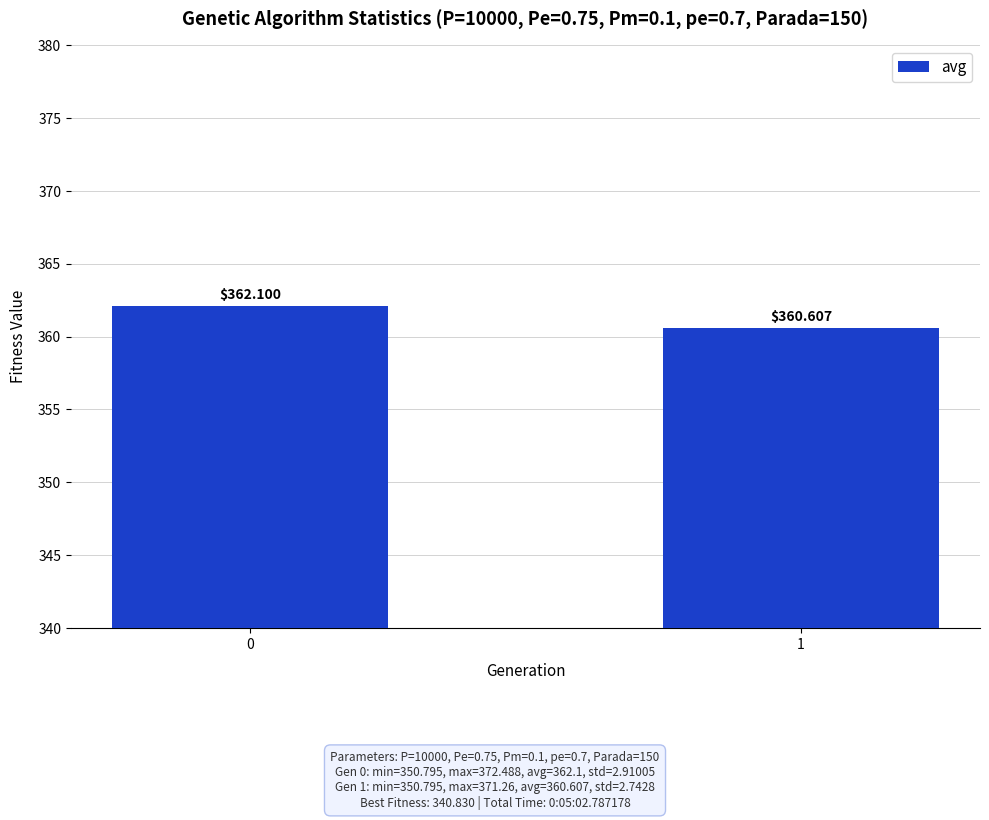

Rank the categories by value from highest to lowest.

0, 1